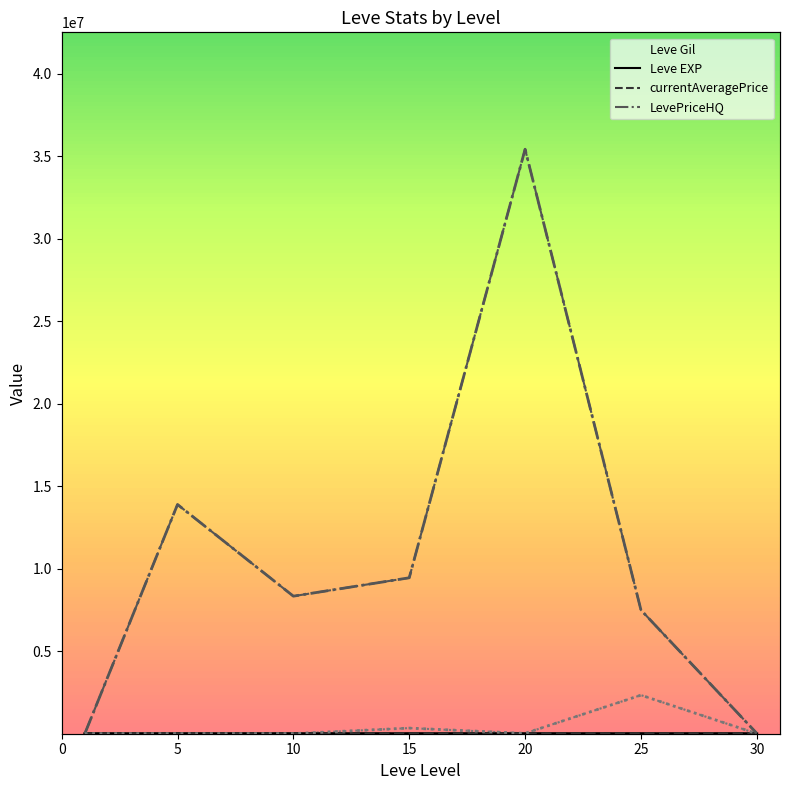

Where is the first local maximum for Leve Gil?

10